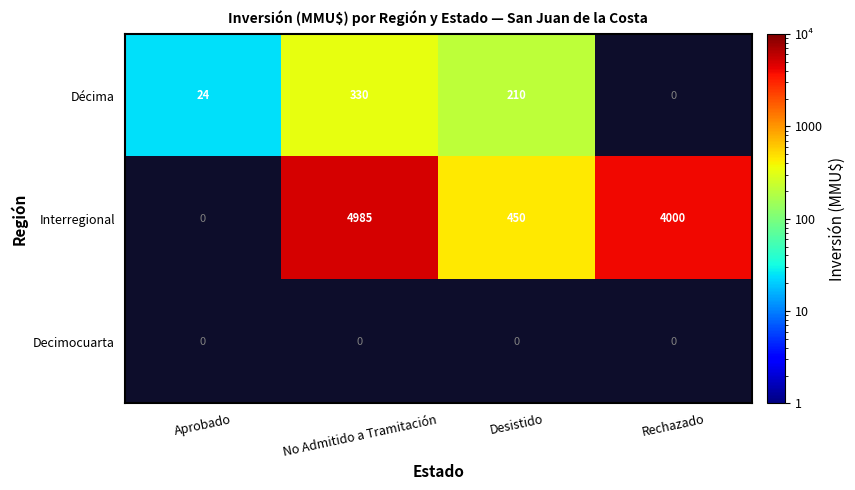

Rank the categories by Décima value from highest to lowest.

No Admitido a Tramitación, Desistido, Aprobado, Rechazado